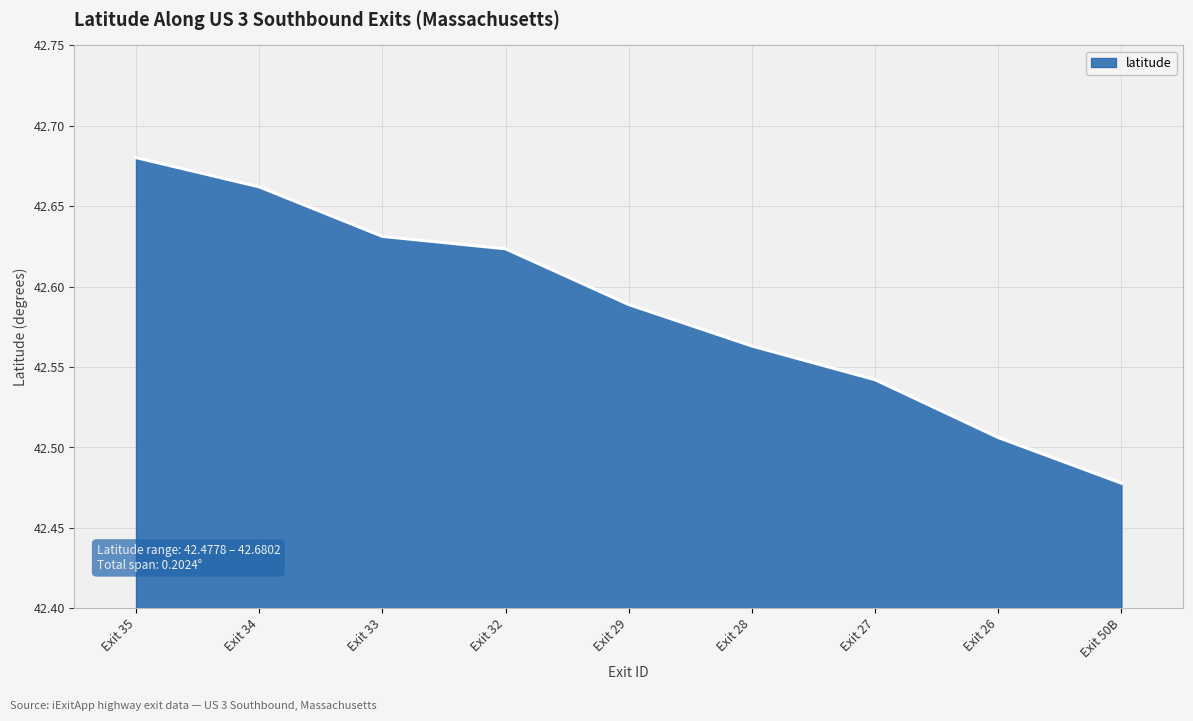

The value at Exit 50B is 72.6. True or false?

False